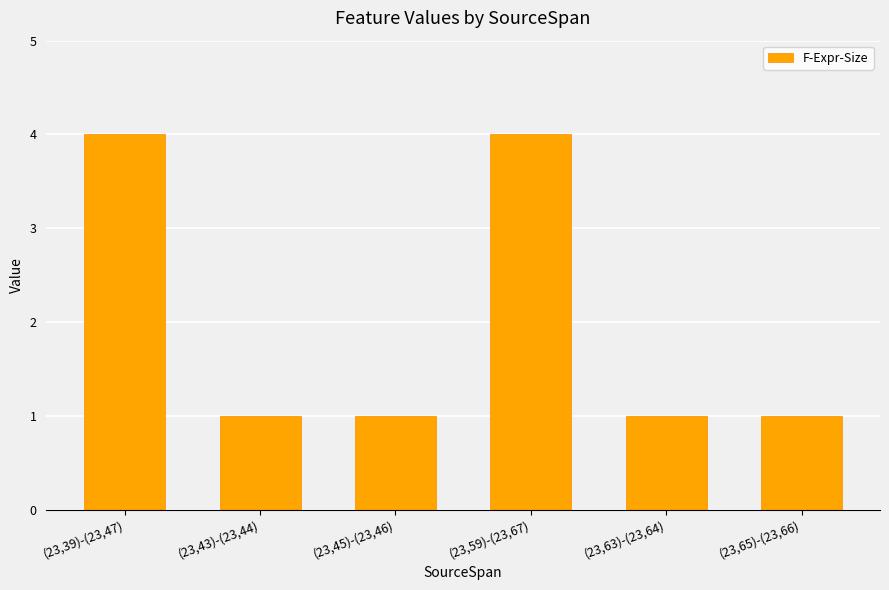

What is the maximum value shown in the chart?

4